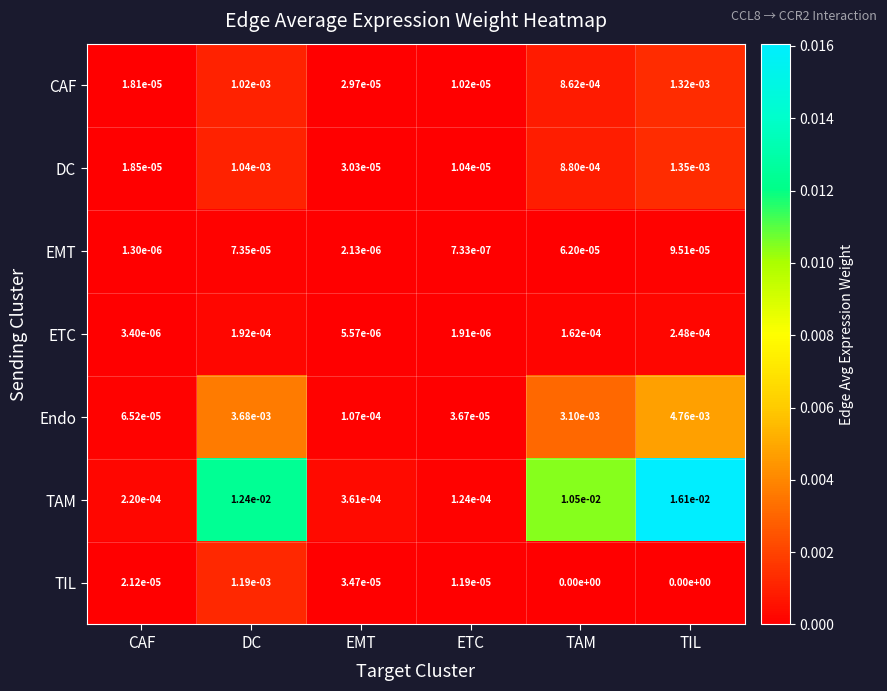

Is it true that CAF equals 0.0 at CAF?

True